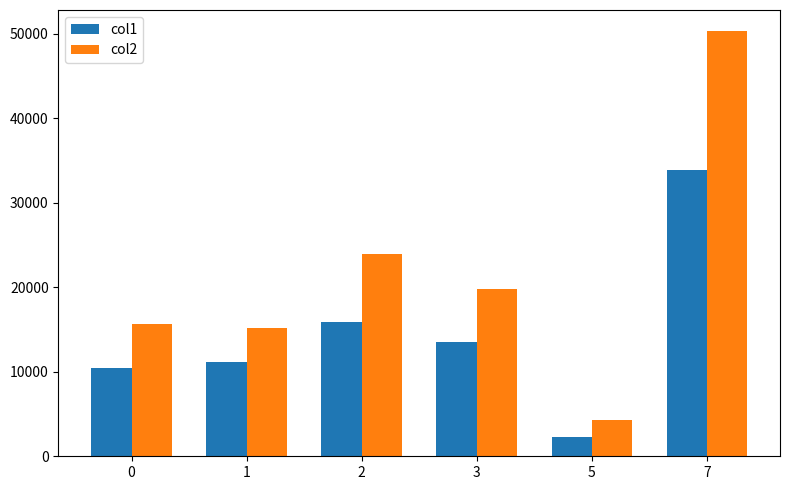

Are the bars grouped side by side (vs. stacked)?

Yes